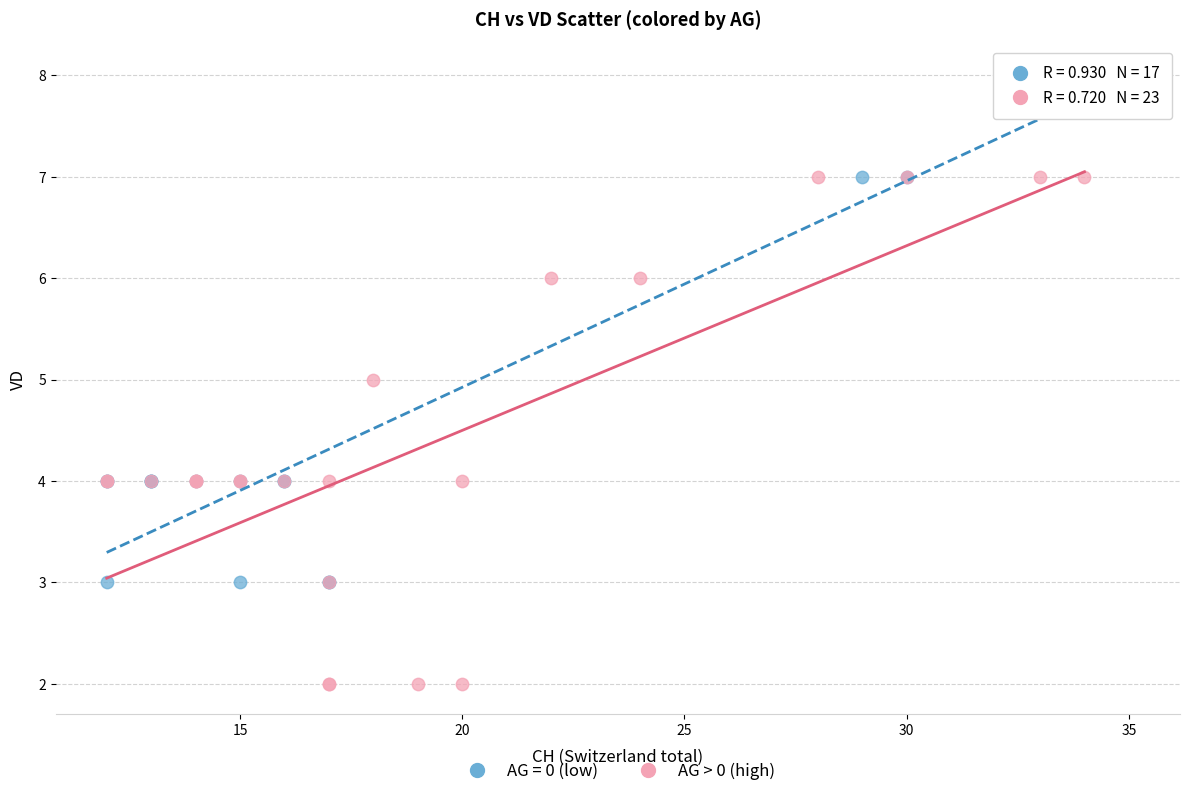

Which series reaches the maximum Y coordinate?

AG = 0 (low)